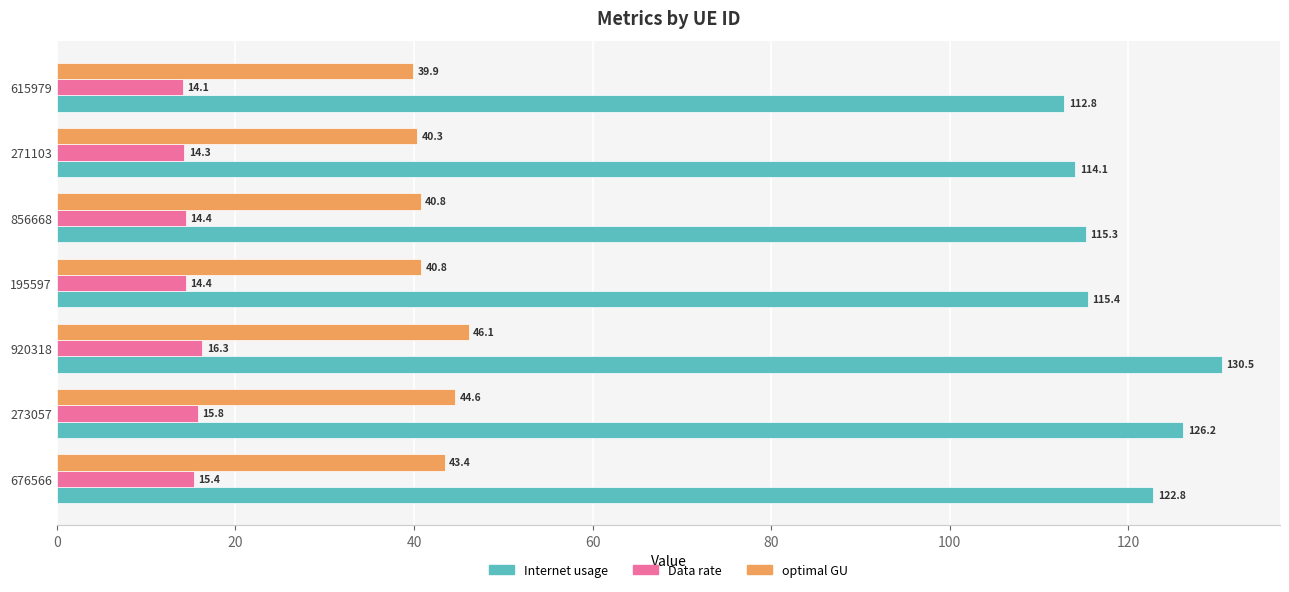

The value of Internet usage at 676566 is 52.7. True or false?

False